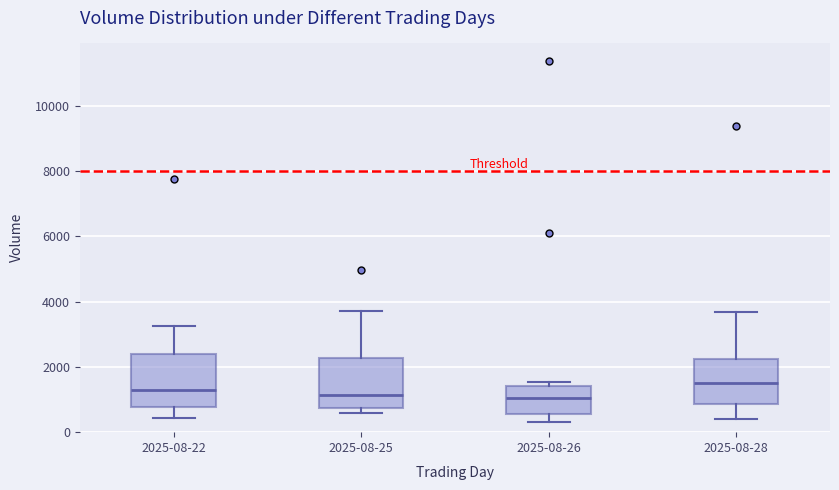

Where does the lower whisker of the box for 2025-08-26 end on the y-axis? The values are not printed on the chart, so give them approximately, as read against the axis.

400